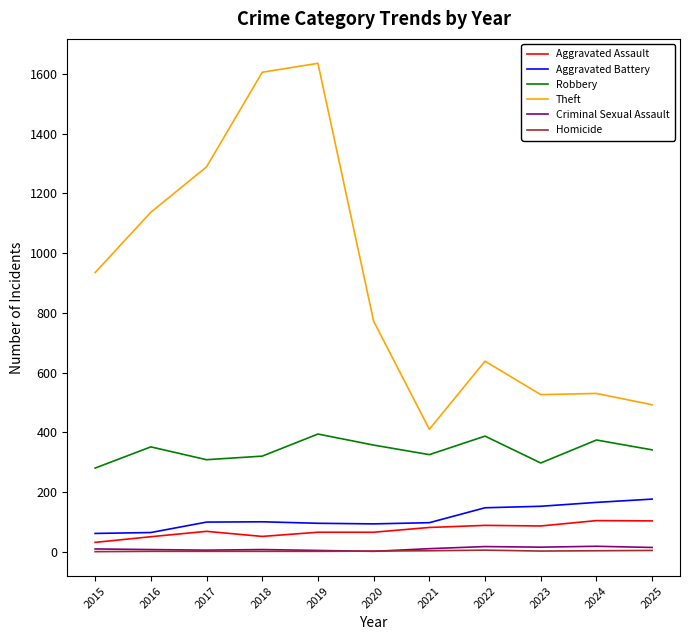

Which series has the largest total across all categories?

Theft